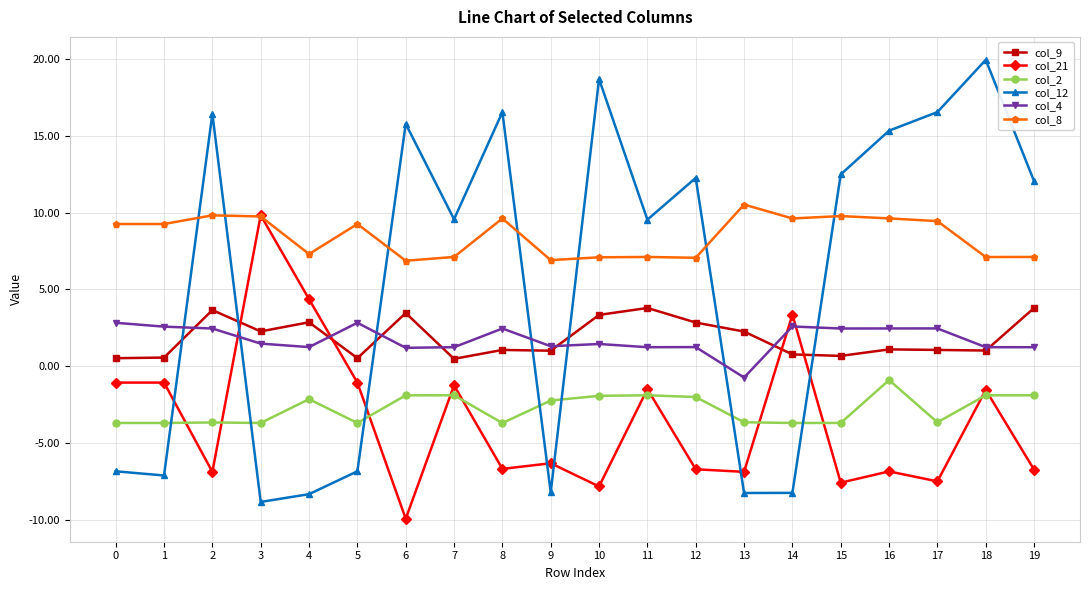

True or false: col_2 has more than 1 points higher than both neighbors.

True